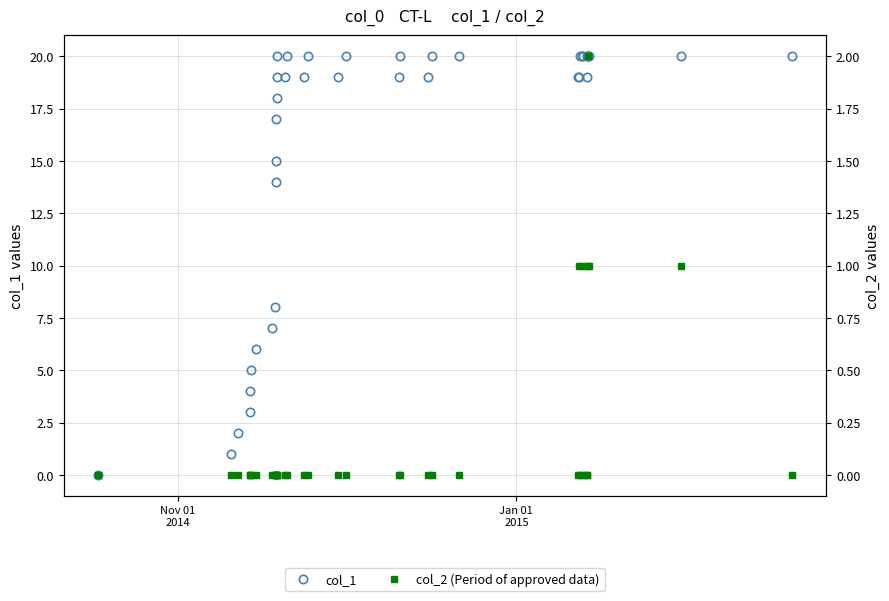

Does the chart have visible grid lines?

Yes